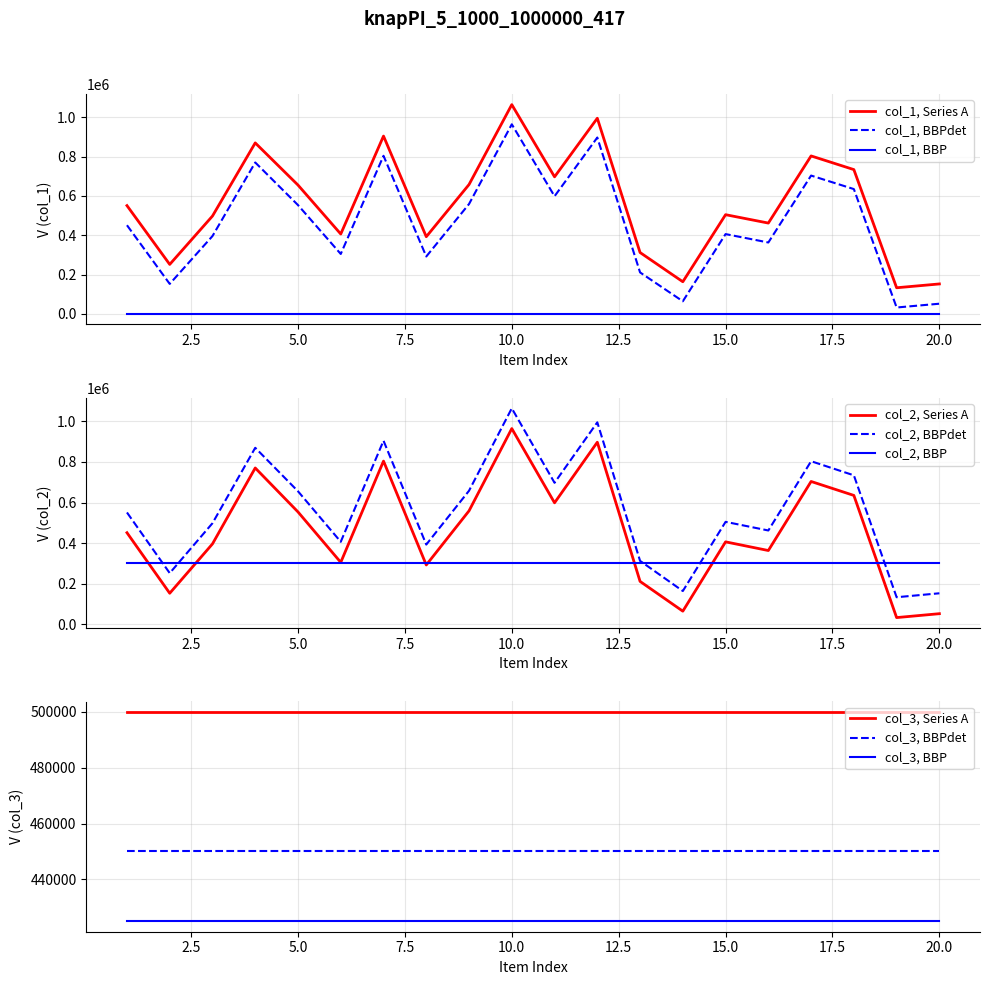

Where is the first local maximum for col_1?

4